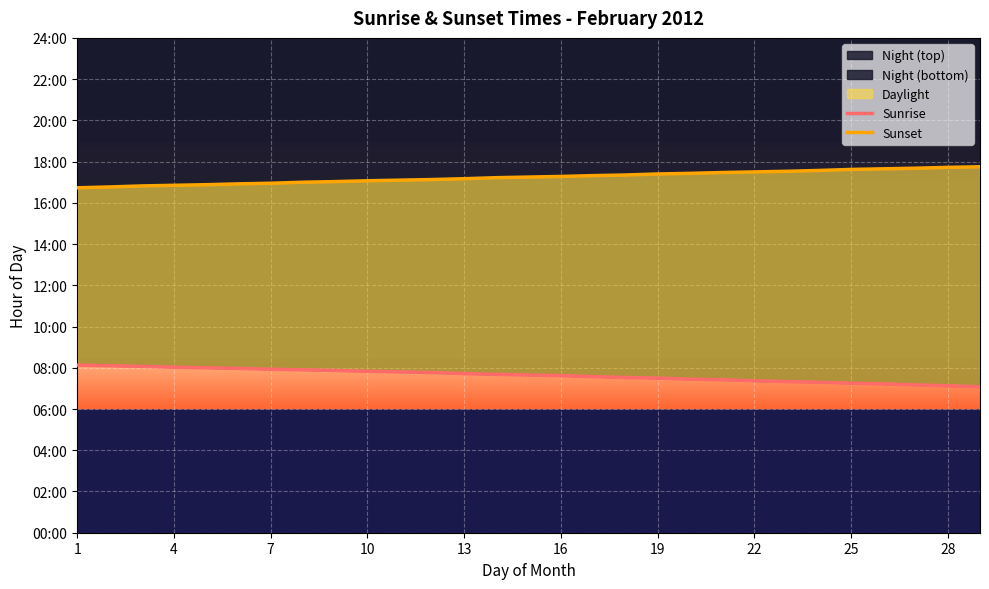

What is the total value across all series at 1?

24.9